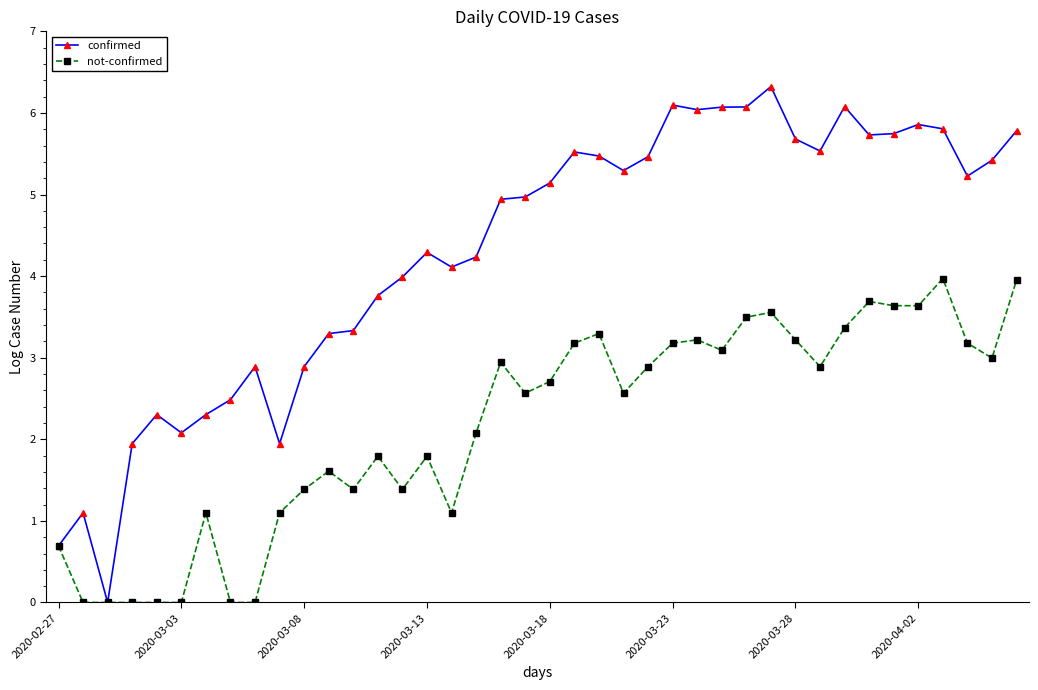

What is the value of the confirmed point at the 8th from the left?

2.5